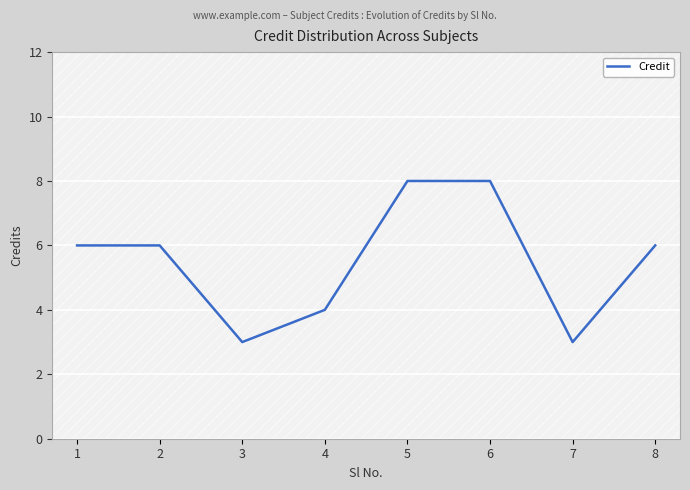

The value at 8 is 8. True or false?

False